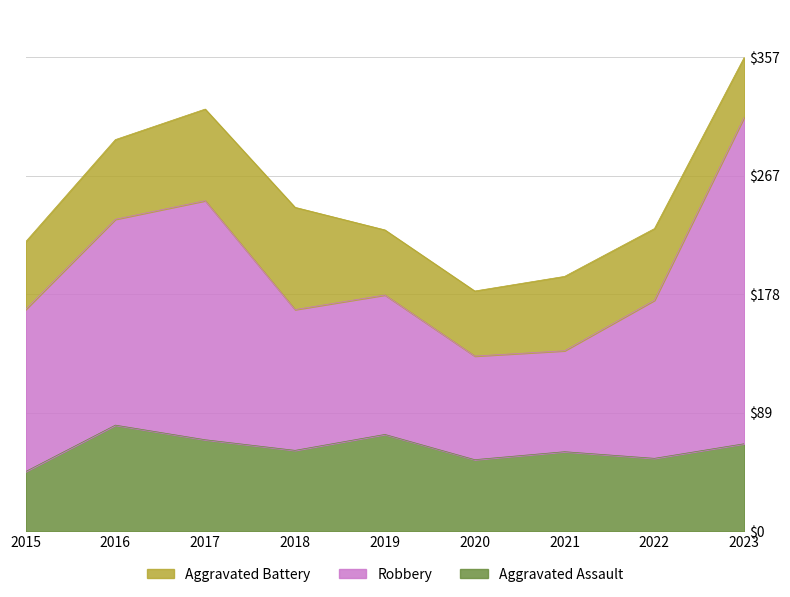

What is the total value across all series at 2015?

218